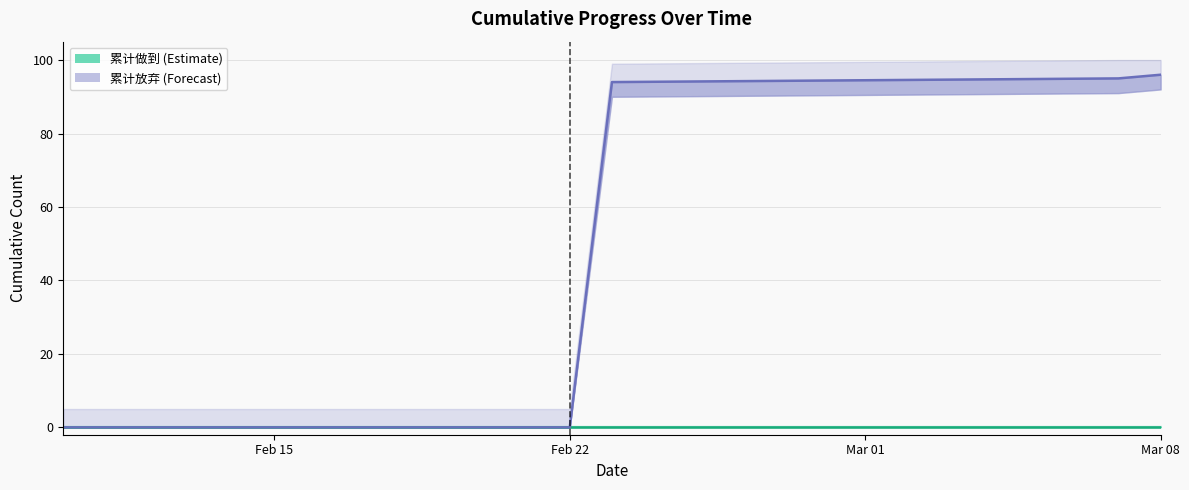

Which series has the largest range (max minus min)?

累计放弃